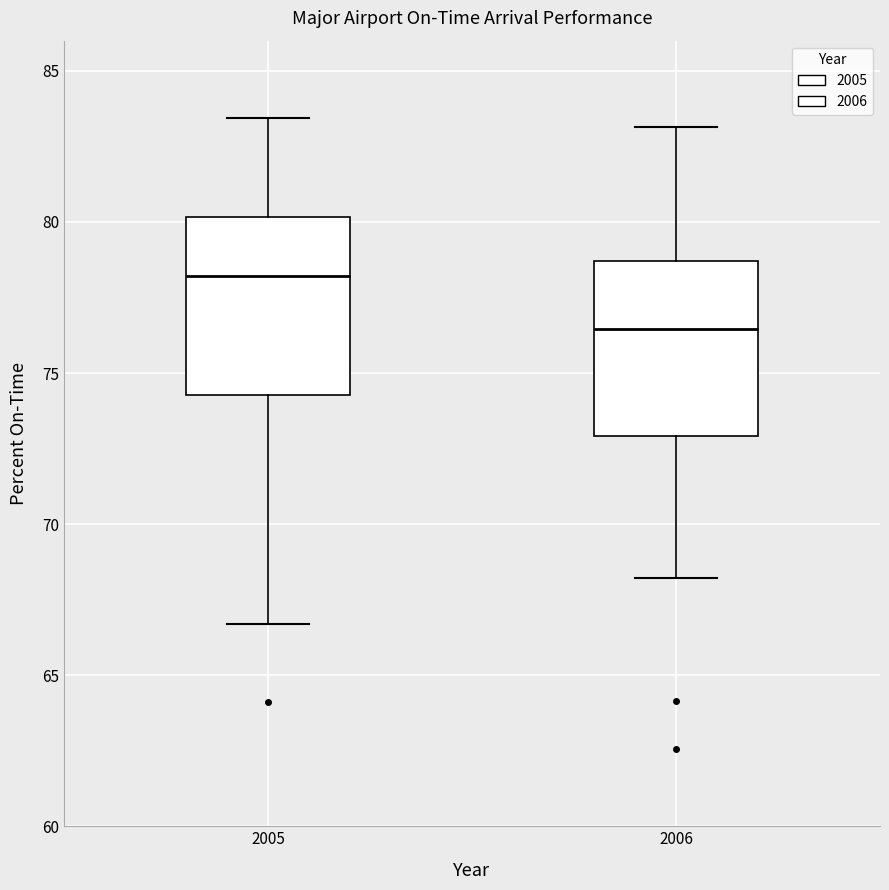

Which box's median line is the lowest?

2006